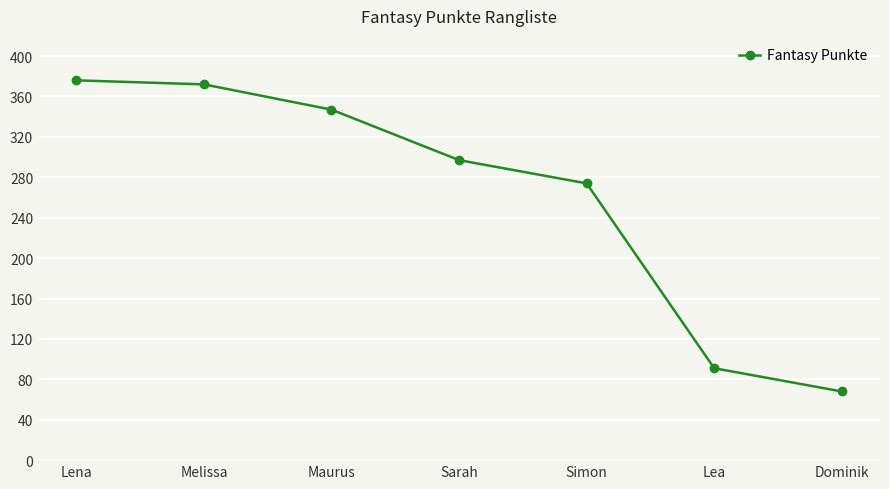

What is the sum of all values?

1825